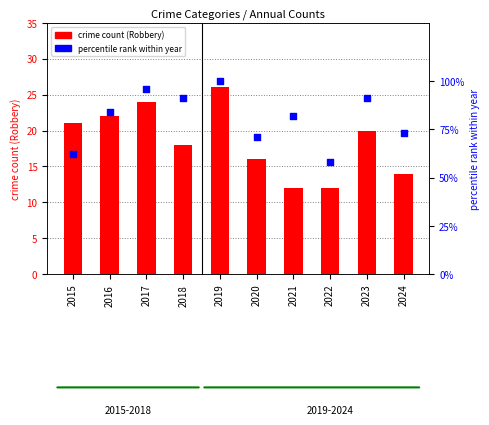

Which series reaches the maximum Y coordinate?

percentile rank within year